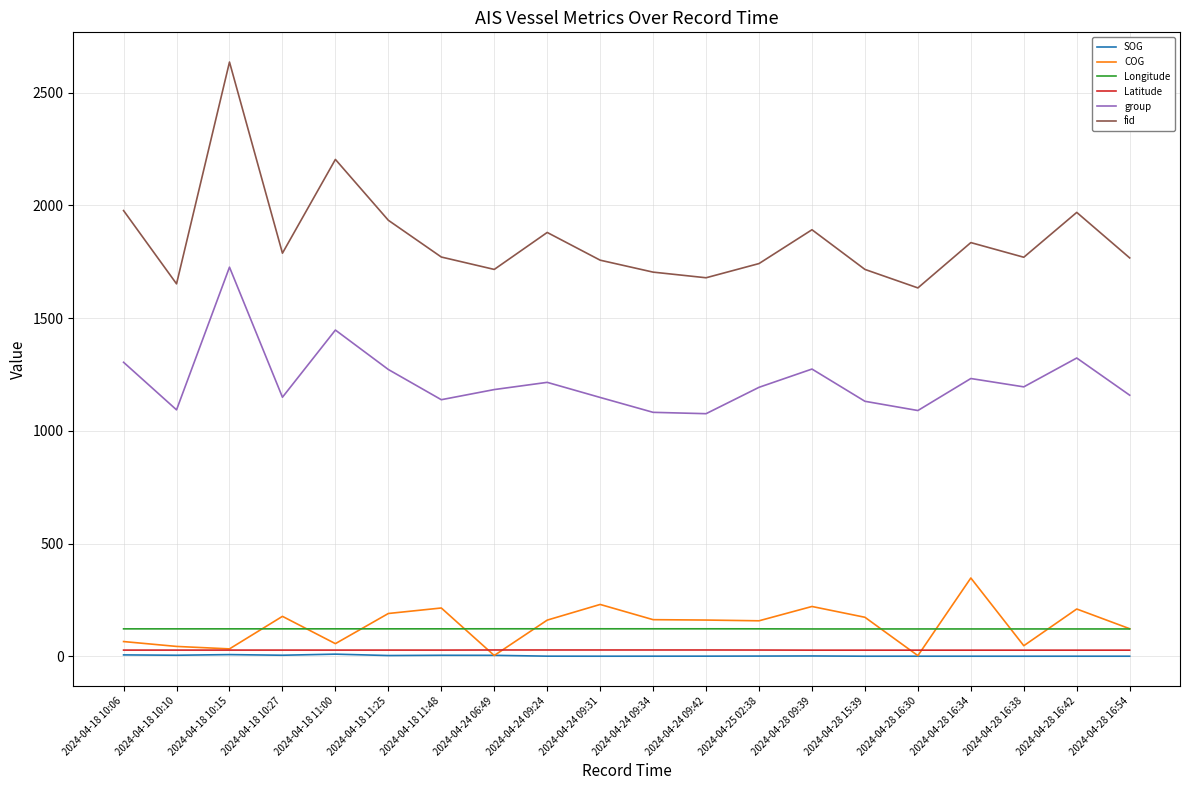

At how many categories does at least one series exceed 1453?

20